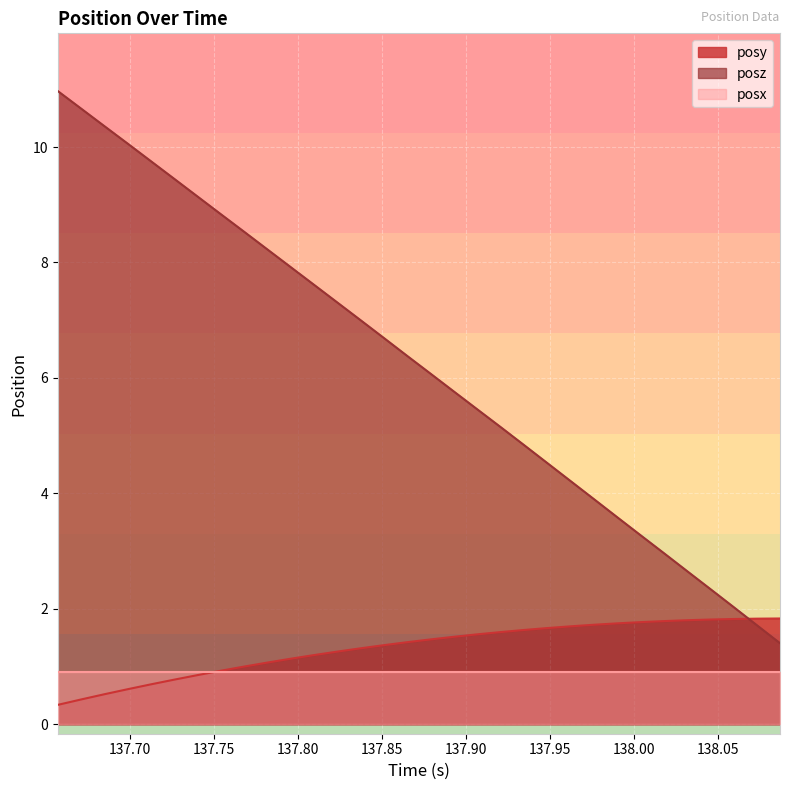

Which series has the largest total across all categories?

posz